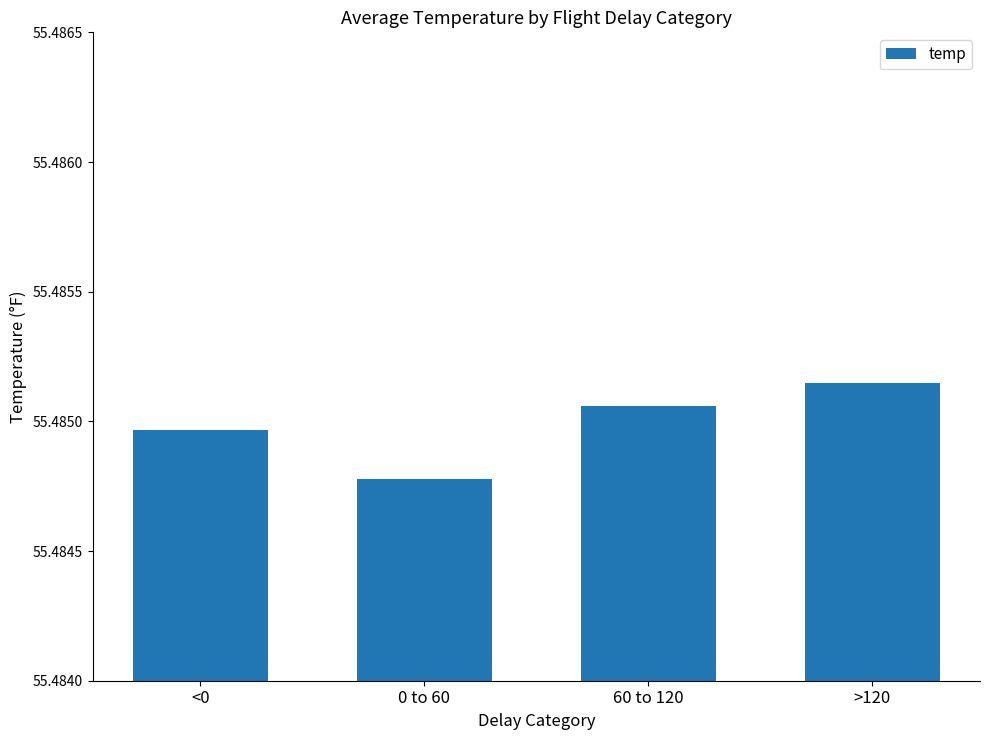

The chart shows a value of 80.1 at 0 to 60. True or false?

False